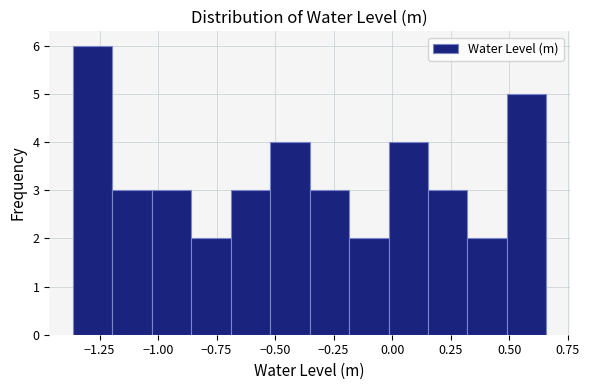

Read against the x-axis, roughly where is the centre of the tallest bar?

-1.30